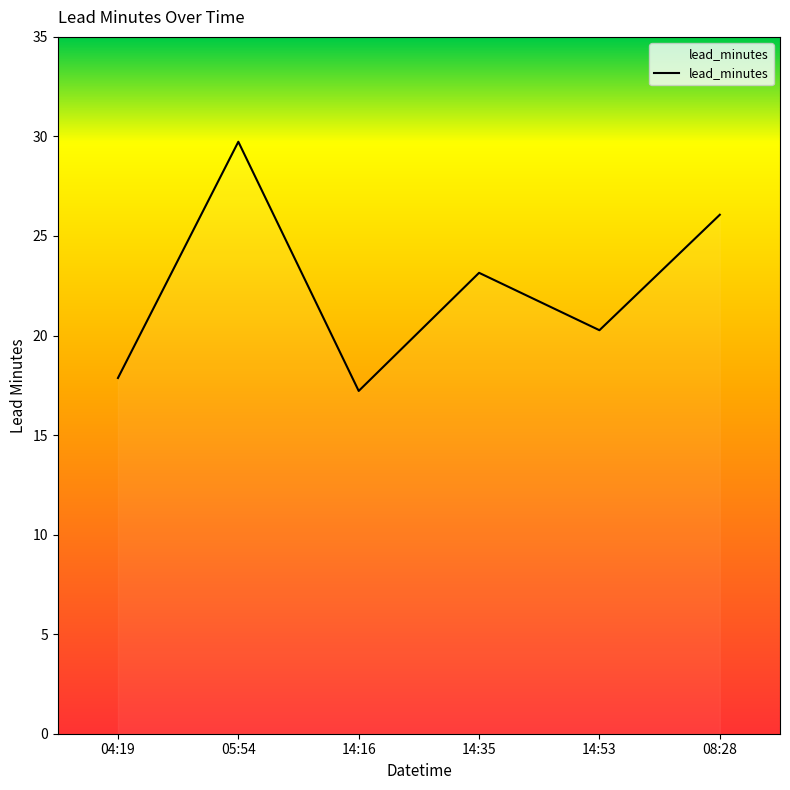

List the labels in order of value, largest first.

05:54, 08:28, 14:35, 14:53, 04:19, 14:16